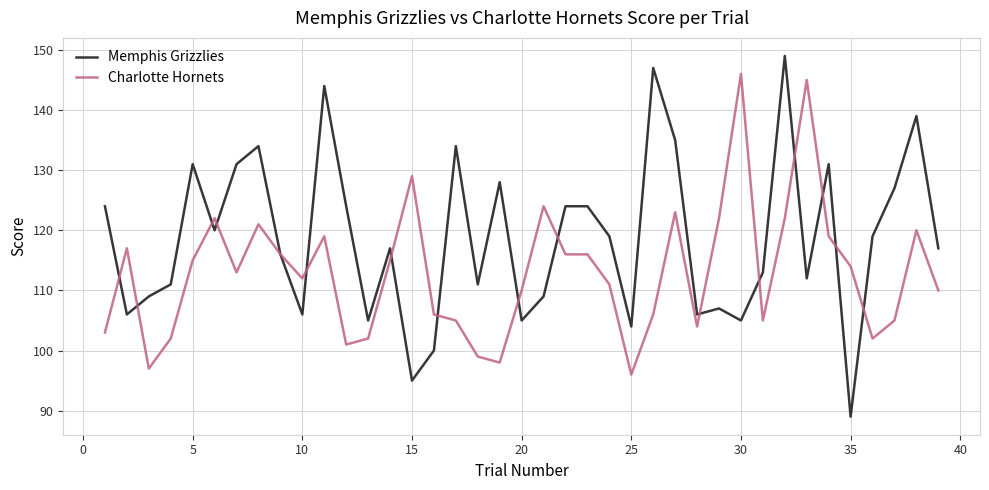

What are all the series names shown in the legend?

Memphis Grizzlies, Charlotte Hornets